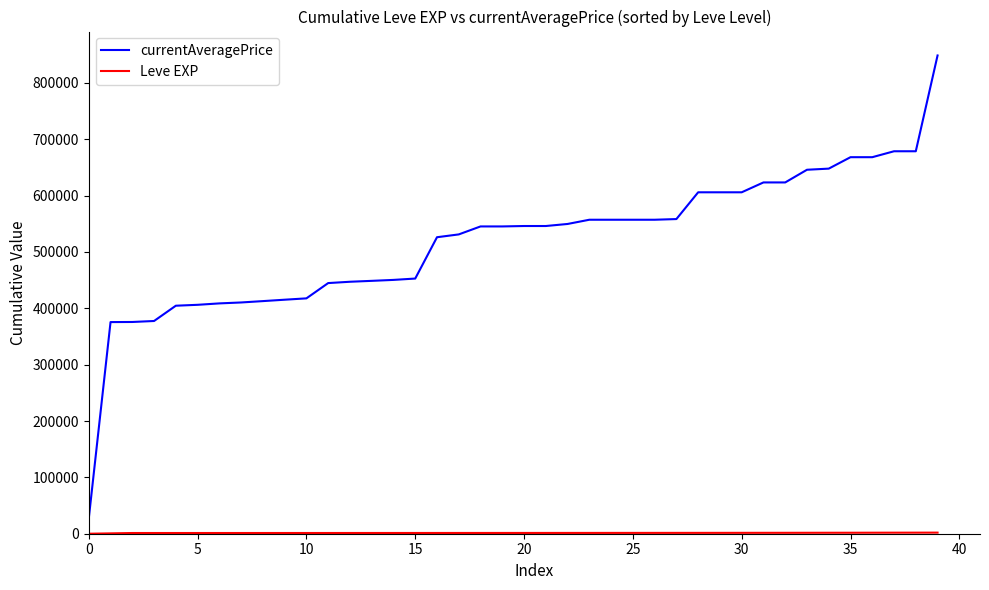

Which series has the largest total across all categories?

currentAveragePrice